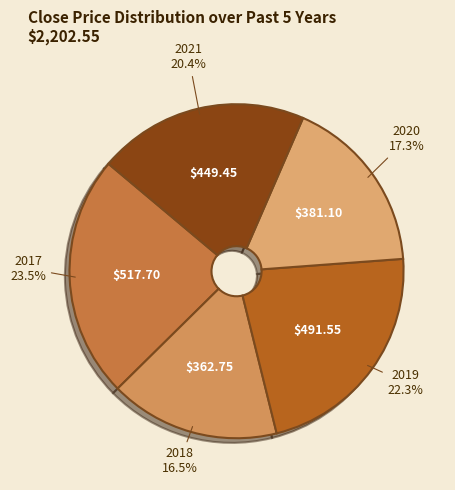

To the nearest percent, what is the difference between the 2021 and 2019 slice percentages?

2%